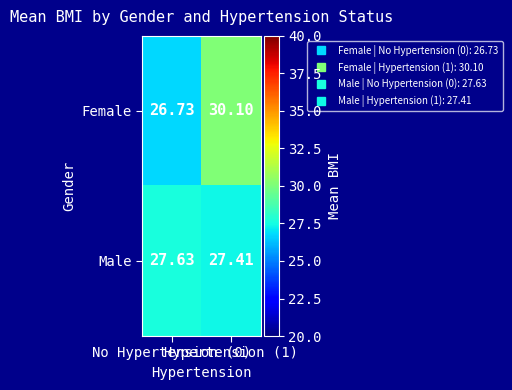

List the series in order of their overall mean, highest first.

Female, Male